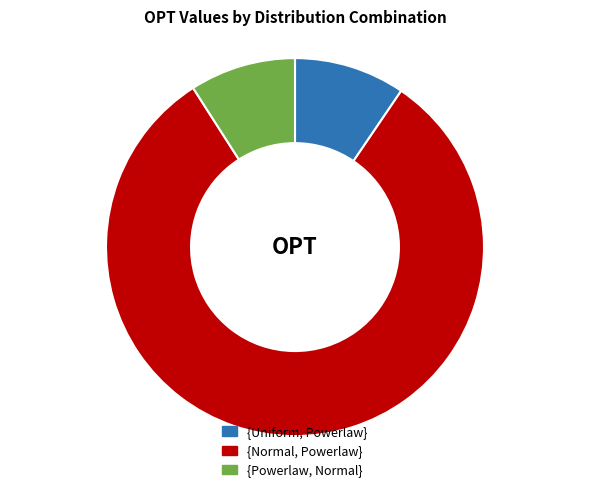

Count the number of slices in the pie.

3